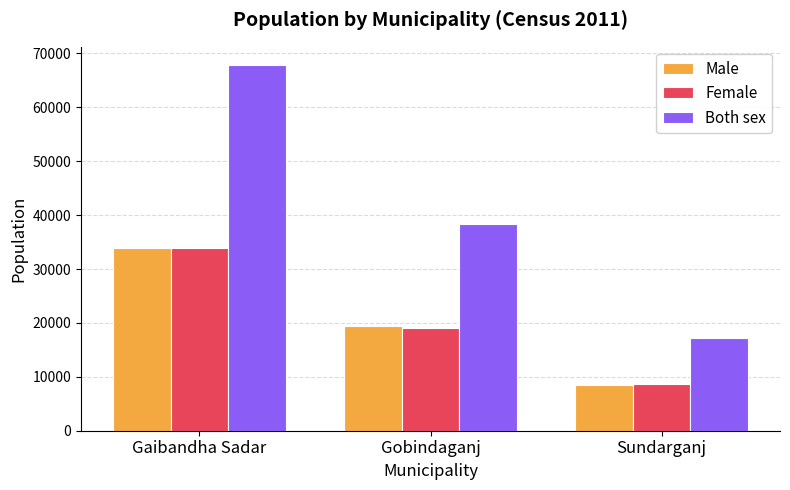

The value of Female at Gaibandha Sadar is 20205. True or false?

False